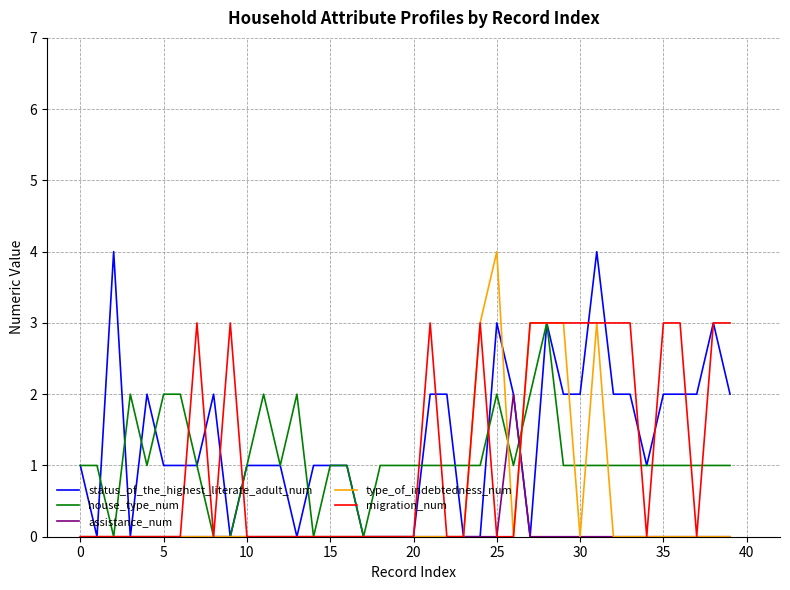

What is the highest value of the migration_num series?

3